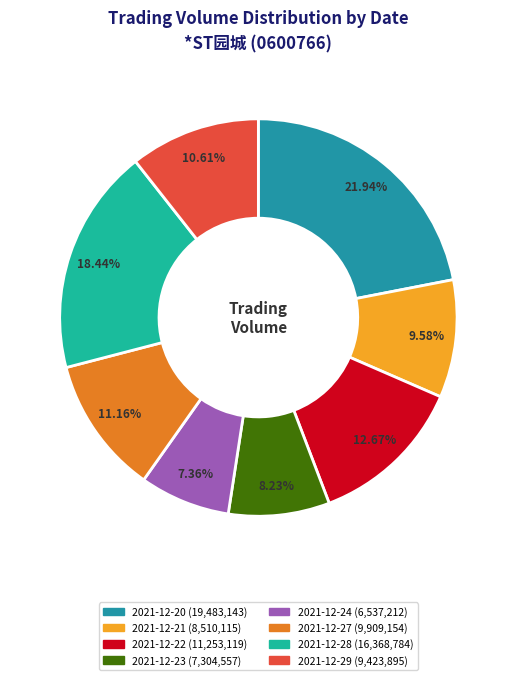

Which has a higher value, 2021-12-27 or 2021-12-22?

2021-12-22